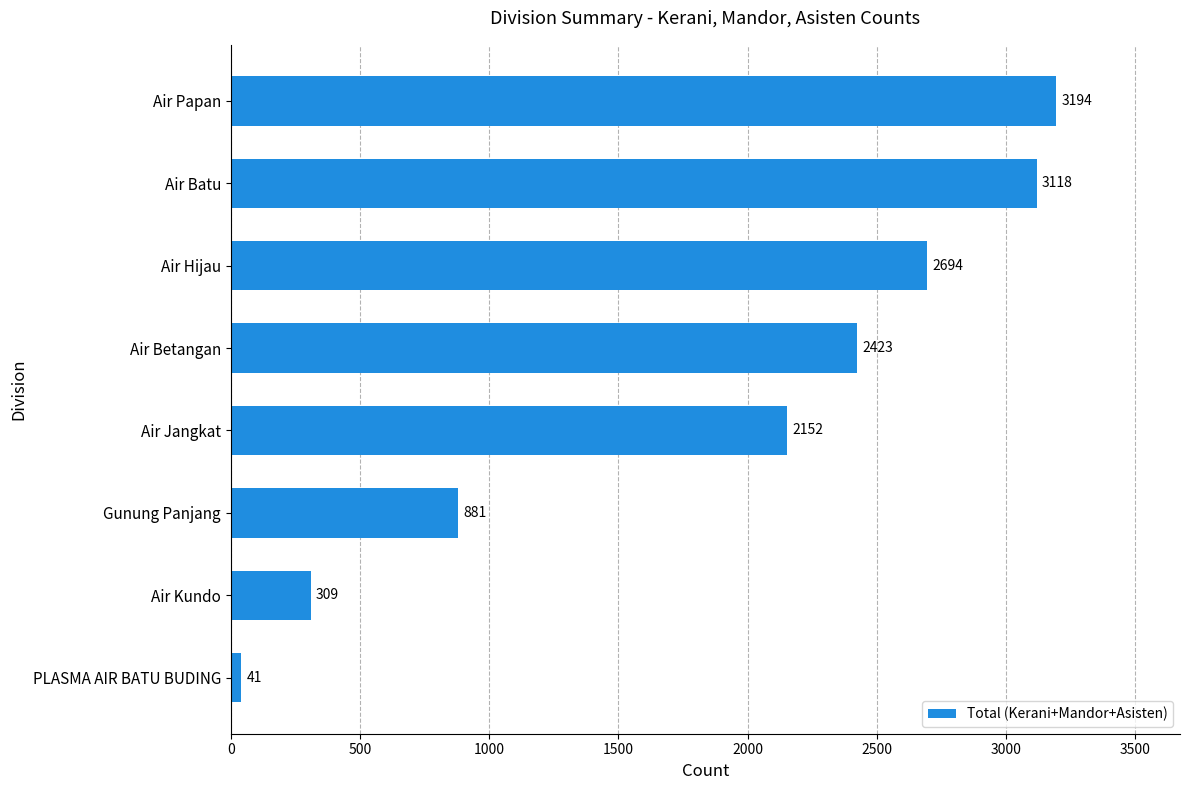

Reading bottom to top, extract all data points from this chart.

41	309	881	2152	2423	2694	3118	3194